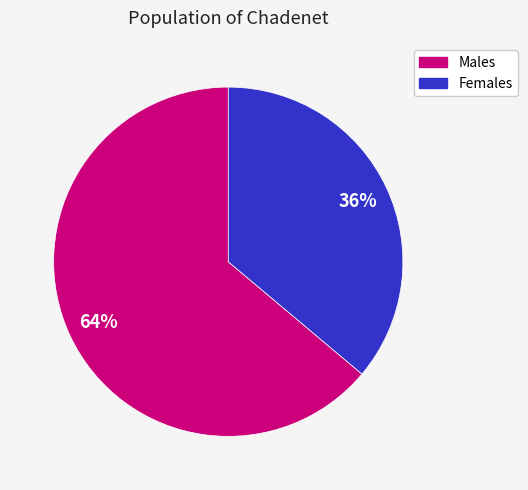

How many segments does this pie chart have?

2